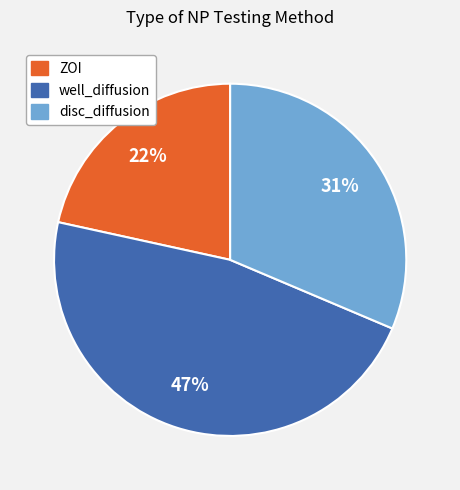

Which has a higher value, well_diffusion or disc_diffusion?

well_diffusion